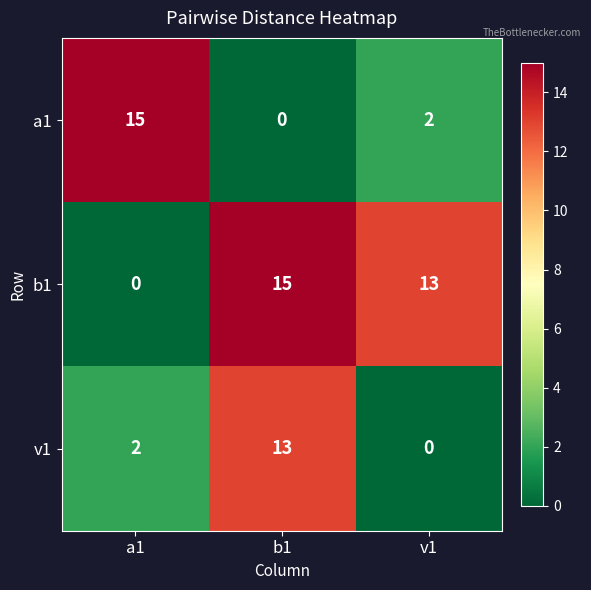

What is the difference between the second highest and minimum values in the b1 series?

13